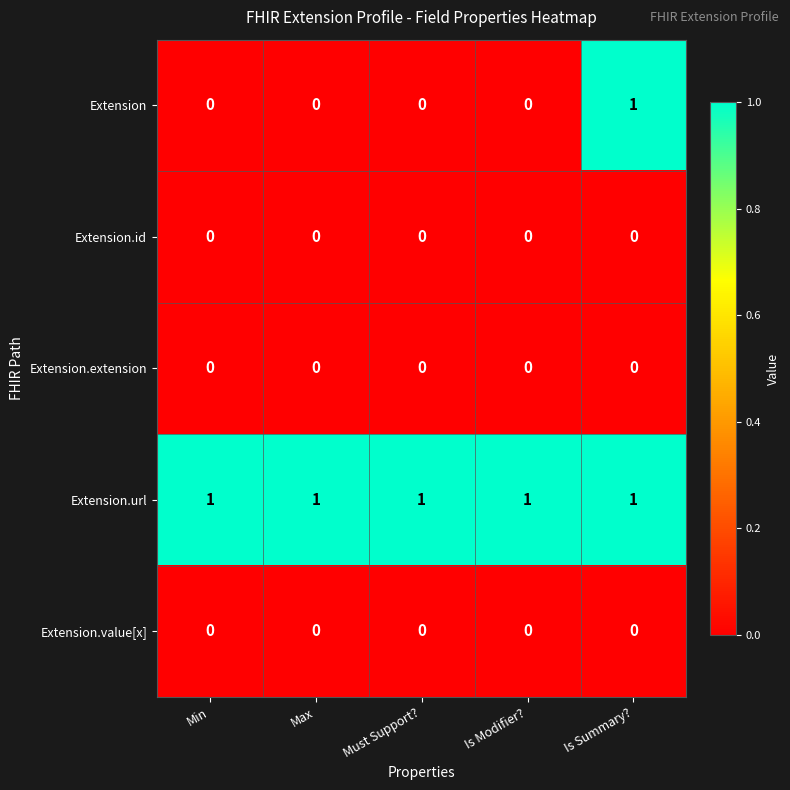

Between Min and Is Summary?, which series saw the biggest shift?

Extension